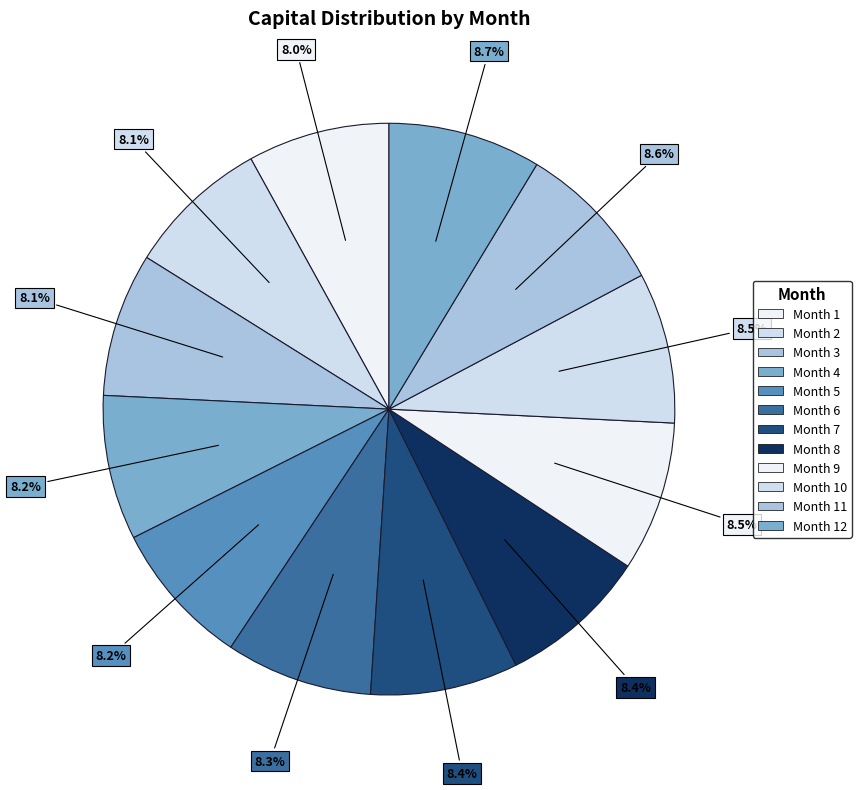

Count the number of slices in the pie.

12